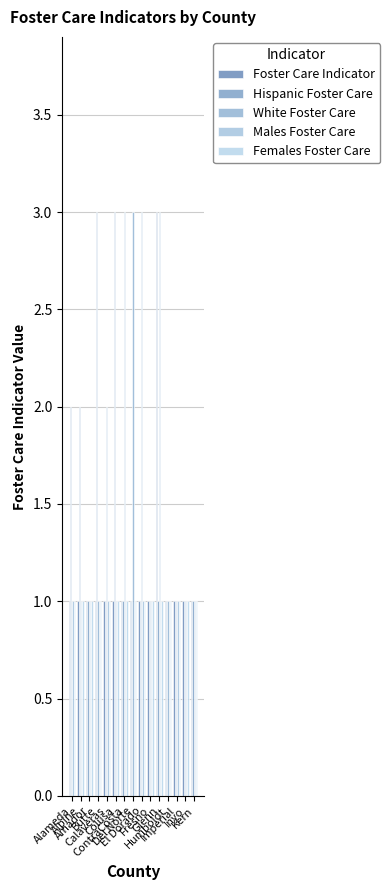

What is the sum of all Foster Care Indicator values?

17